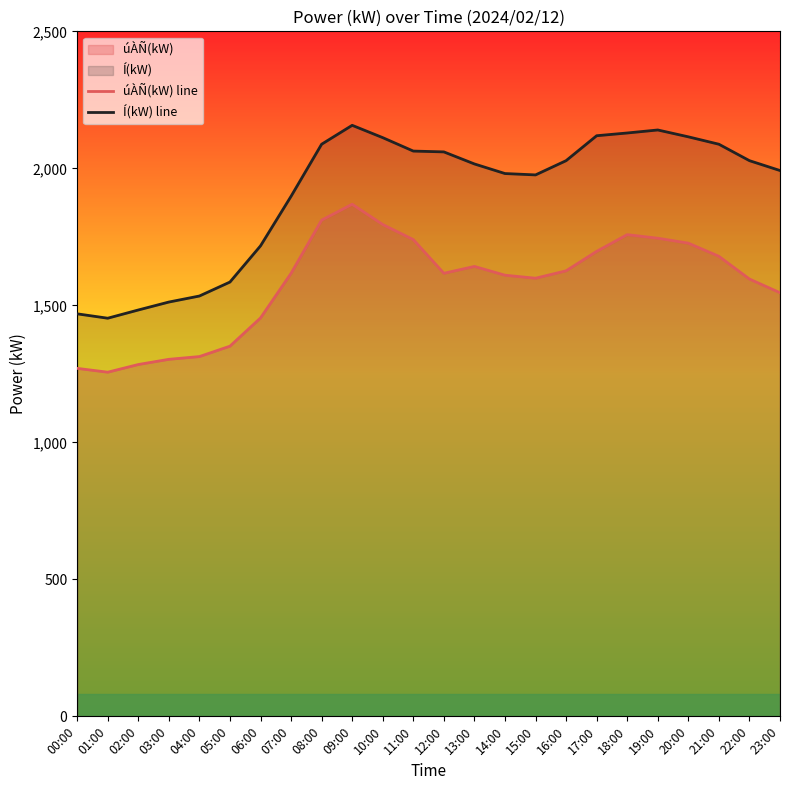

What position from the right is 09:00?

15